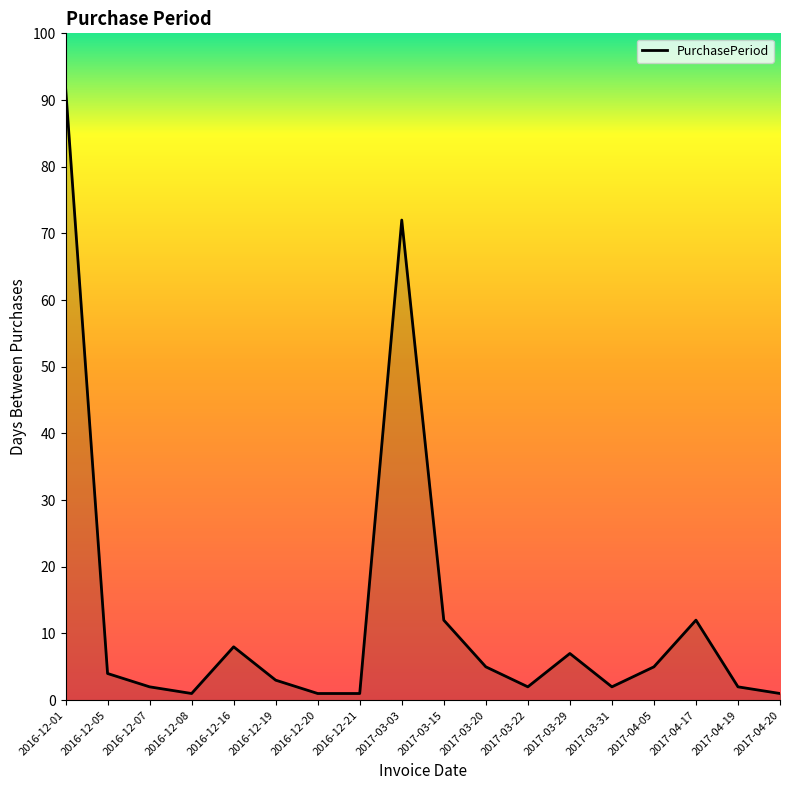

What is the change in value from 2016-12-19 to 2016-12-21?

-2